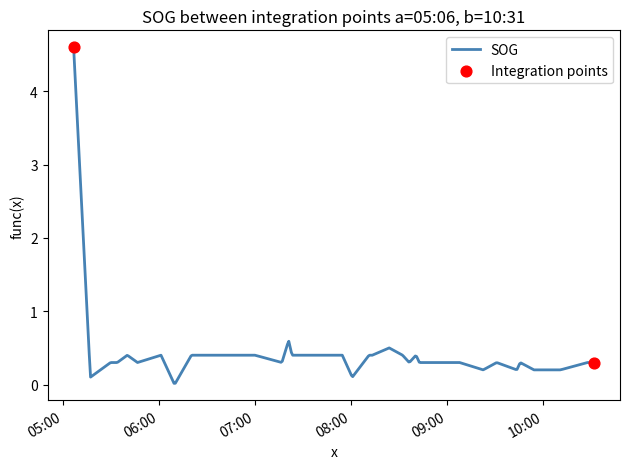

What is the greatest value displayed?

4.6